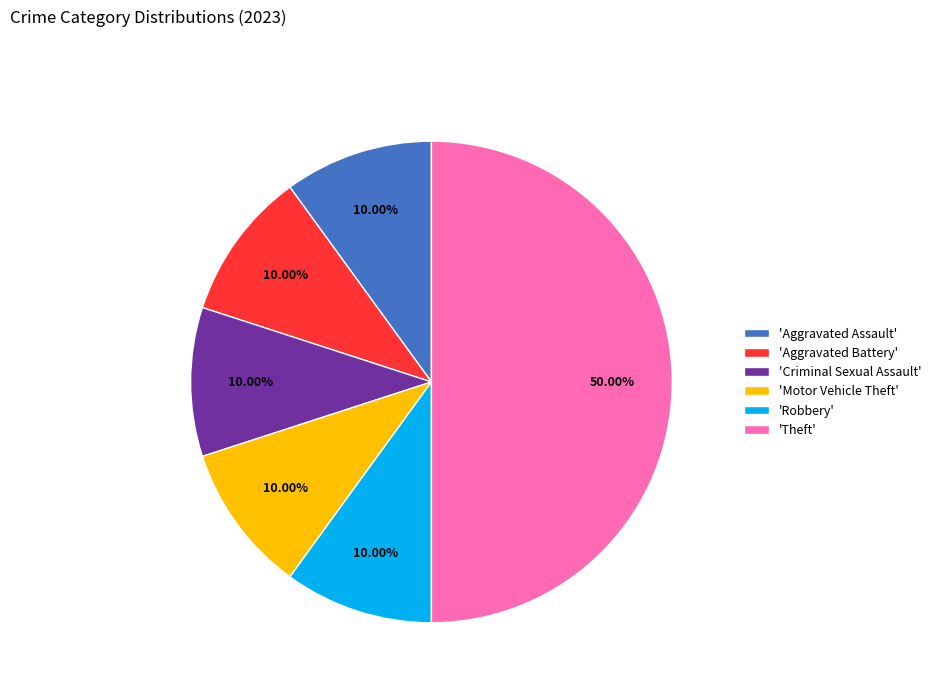

What is the largest slice in the pie chart?

'Theft'